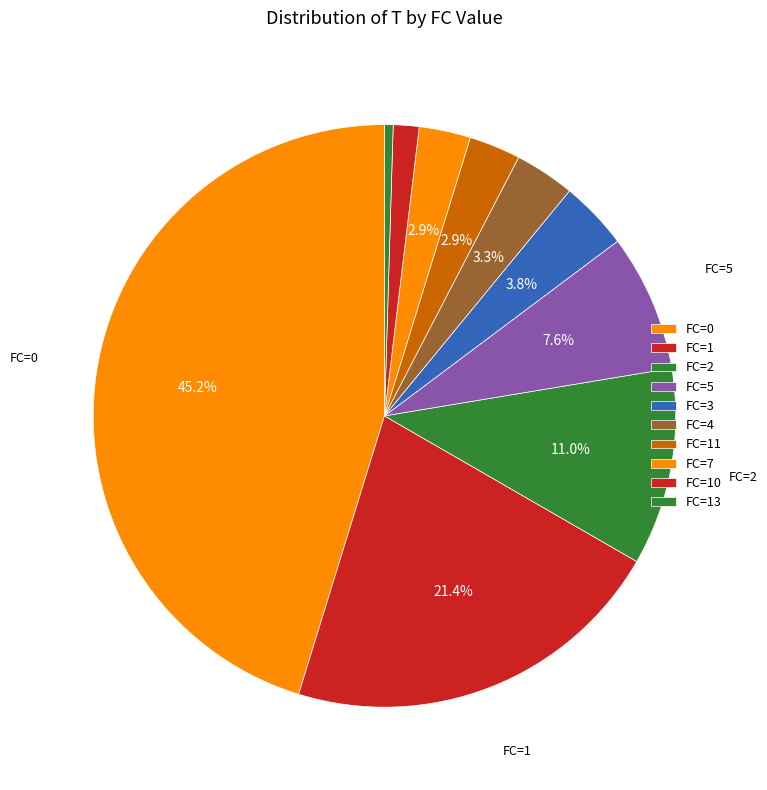

How many segments does this pie chart have?

10